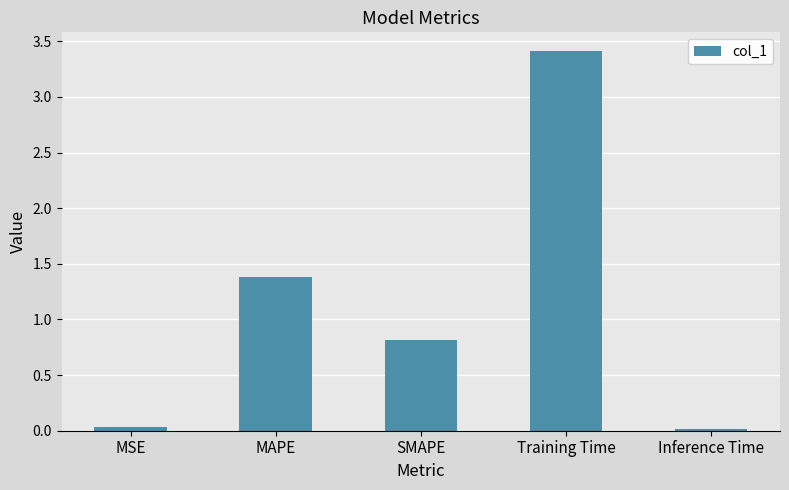

The chart shows a value of 1.4 at MAPE. True or false?

True